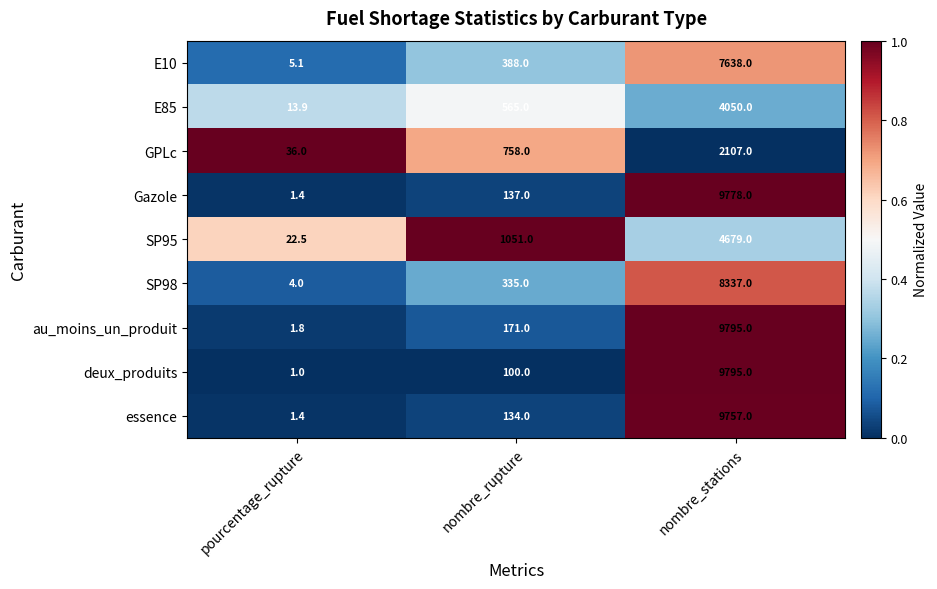

Reading left to right, list all the values displayed in this chart.

E10: 5.1	388.0	7638.0
E85: 13.9	565.0	4050.0
GPLc: 36.0	758.0	2107.0
Gazole: 1.4	137.0	9778.0
SP95: 22.5	1051.0	4679.0
SP98: 4.0	335.0	8337.0
au_moins_un_produit: 1.8	171.0	9795.0
deux_produits: 1.0	100.0	9795.0
essence: 1.4	134.0	9757.0